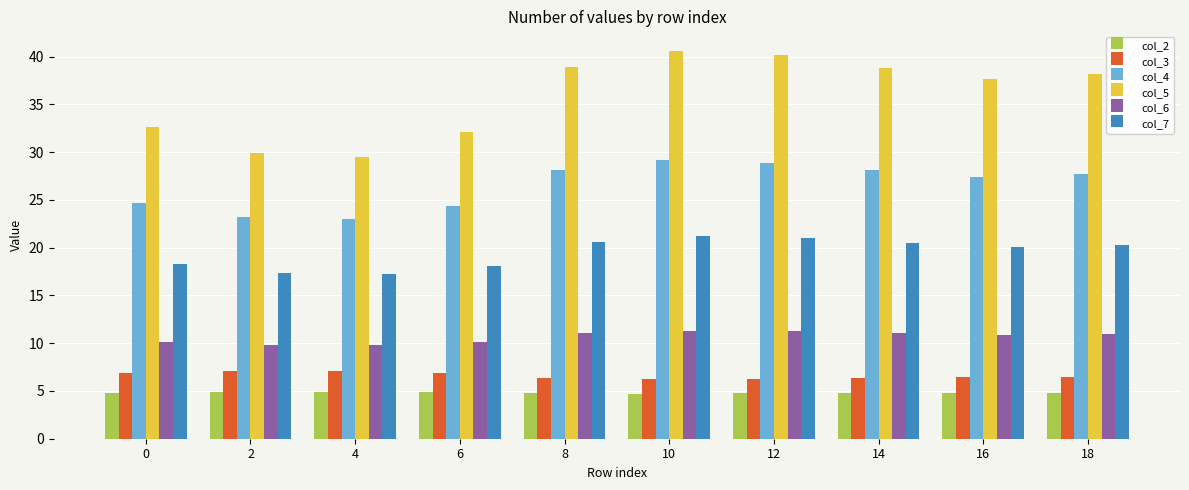

List the series in order of their peak value, highest first.

col_5, col_4, col_7, col_6, col_3, col_2